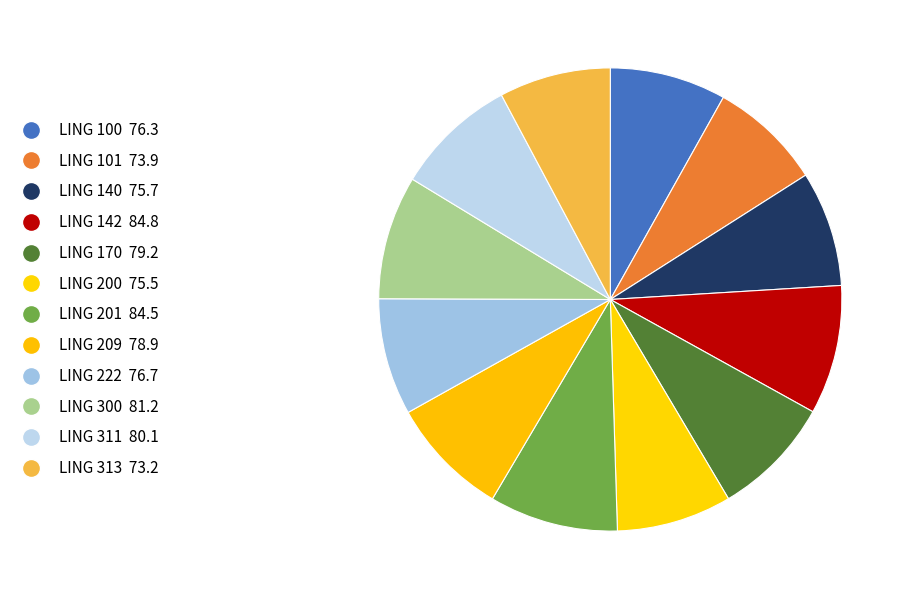

How many segments does this pie chart have?

12